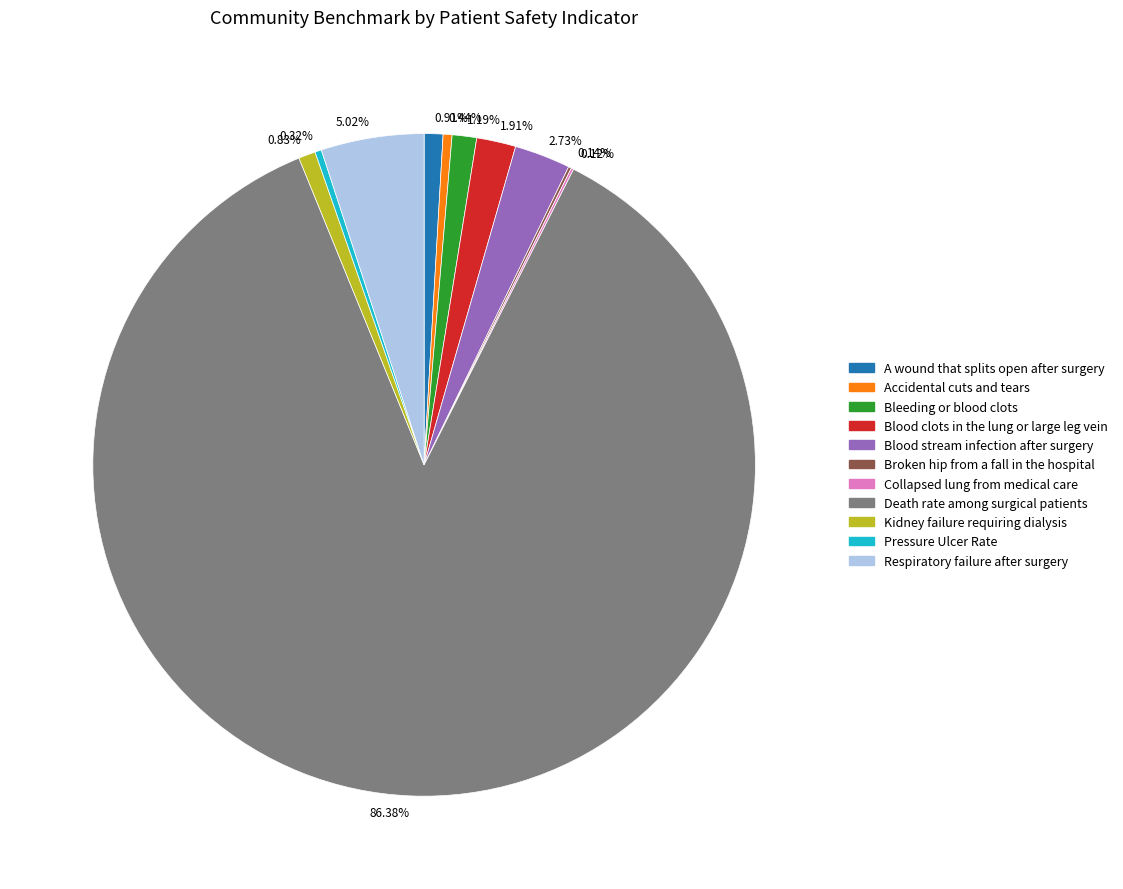

Approximately how many times larger is the value at 0.83% compared to 0.91%?

0.9